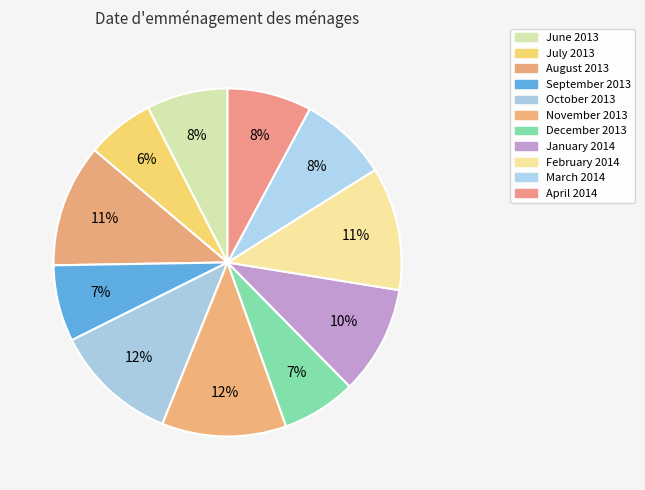

Count the number of slices in the pie.

11